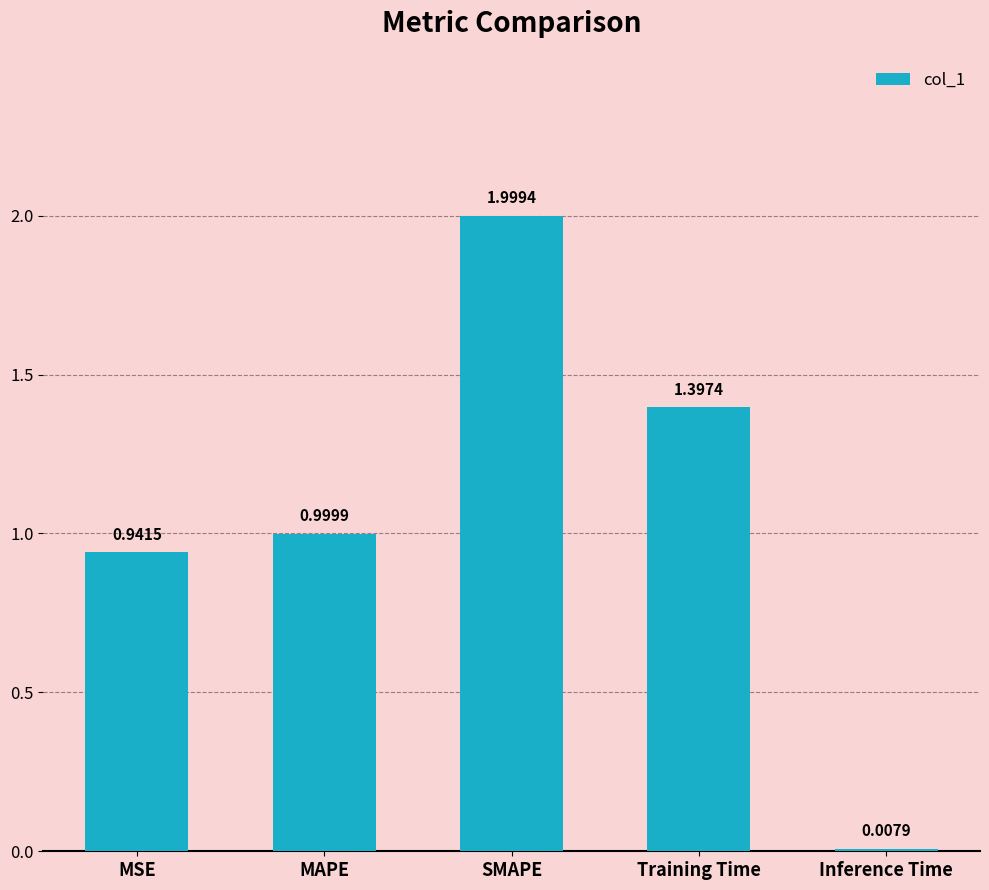

List the labels in order of value, smallest first.

Inference Time, MSE, MAPE, Training Time, SMAPE